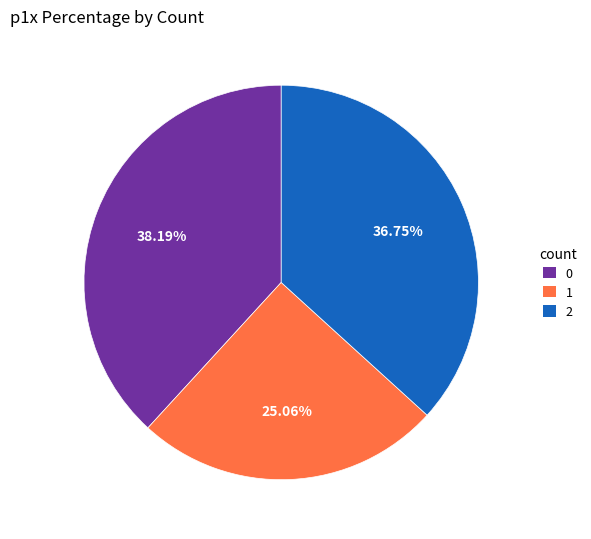

To the nearest percent, what is the difference between the 0 and 1 slice percentages?

13%